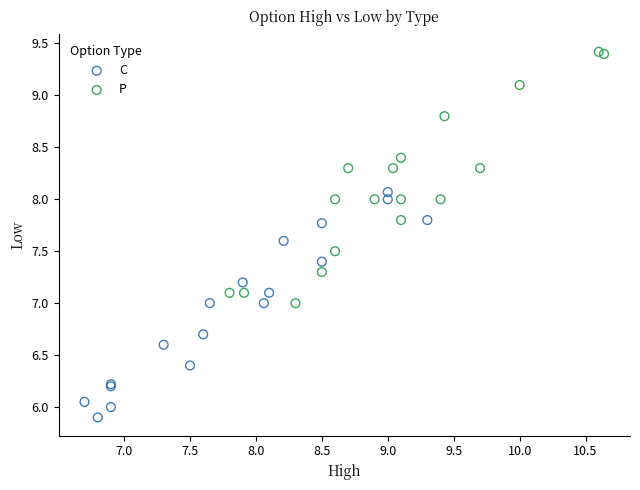

What are all the series names shown in the legend?

C, P